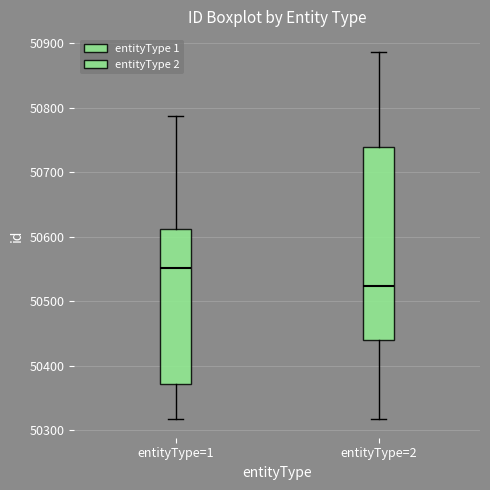

Reading left to right, transcribe this box plot: for each box, give where its median line is, the range the box spans, and where its two whiskers end, as read against the y-axis. The values are not printed on the chart, so give them approximately, as read against the axis.

entityType=1: median 50550, box 50370 to 50610, whiskers 50320 to 50790
entityType=2: median 50520, box 50440 to 50740, whiskers 50320 to 50890